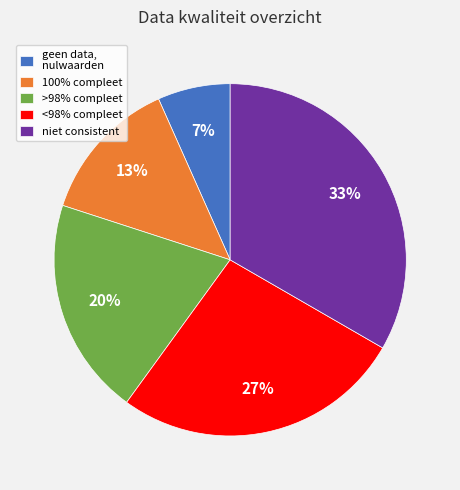

How many slices are in this pie chart?

5